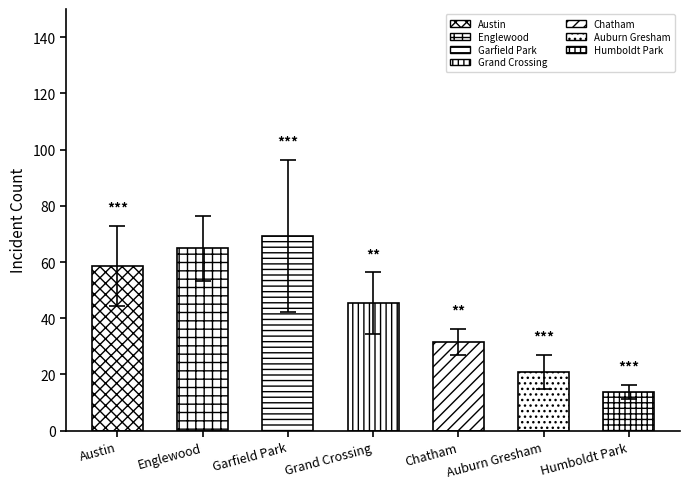

What is the label of the 5th bar from the right?

Garfield Park